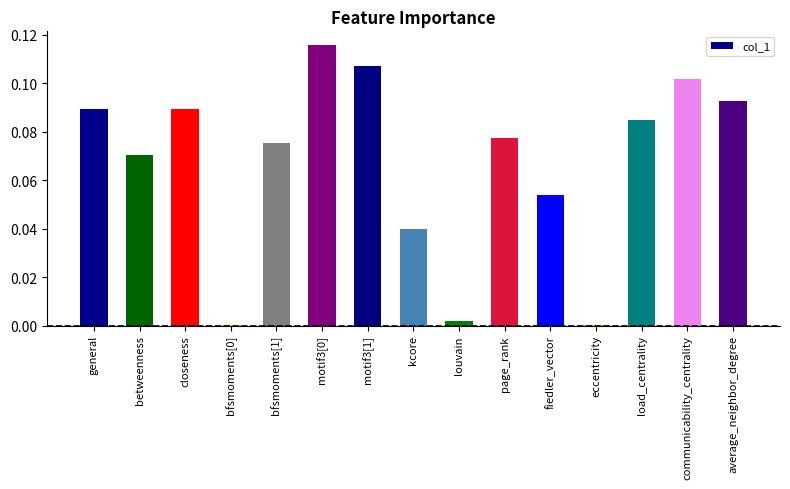

What is the sum of all values?

1.0